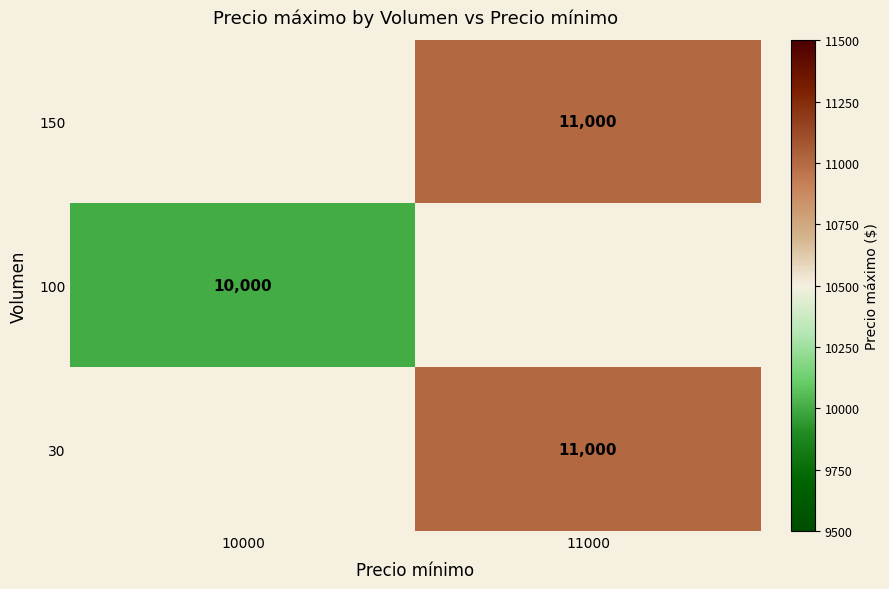

Is it true that 150 equals 18643 at 11000?

False